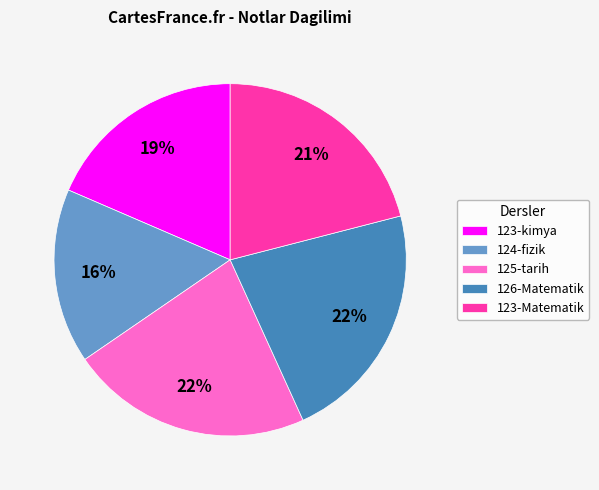

To the nearest percent, what percentage of the pie is 124-fizik?

16%